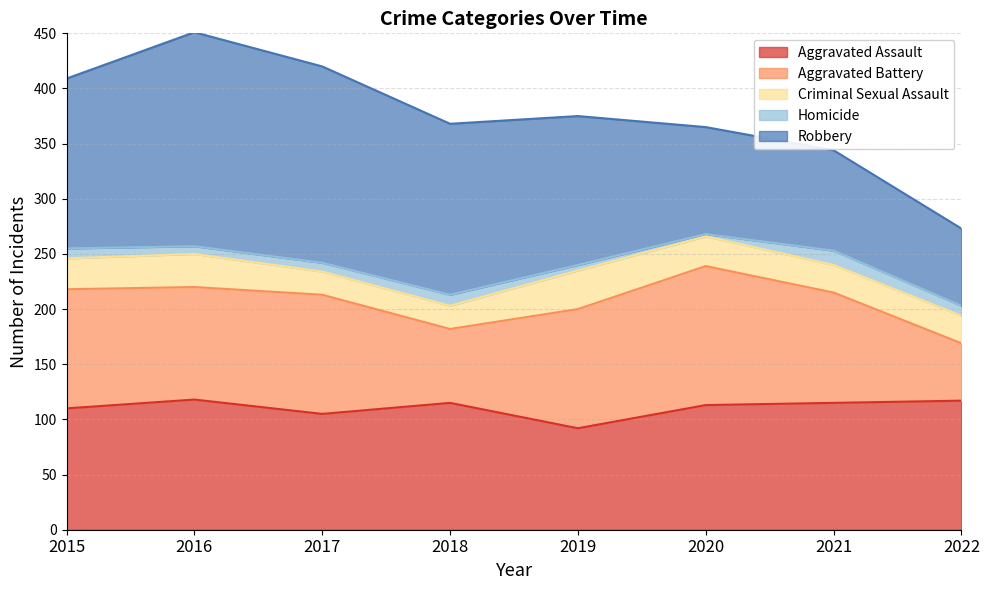

The Aggravated Assault series shows 115 at 2021. True or false?

True